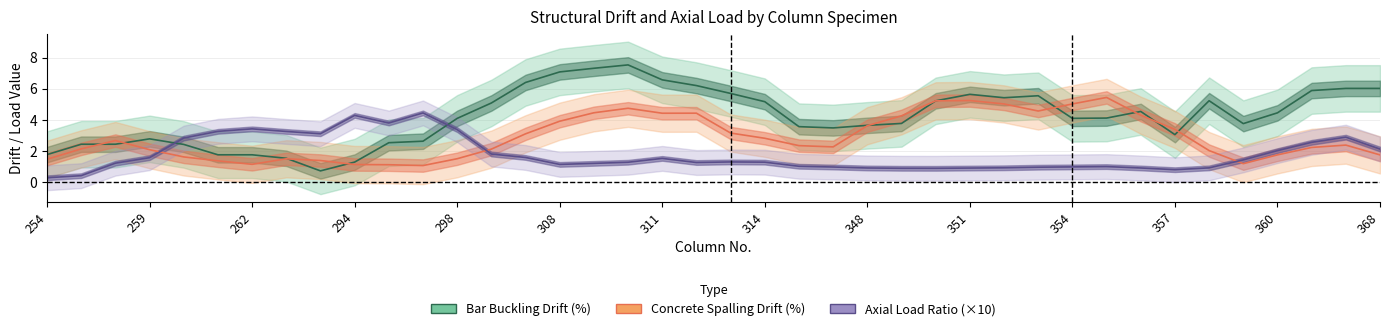

What is the difference between the Bar Buckling Drift (%) values at 21 and 16?

2.2